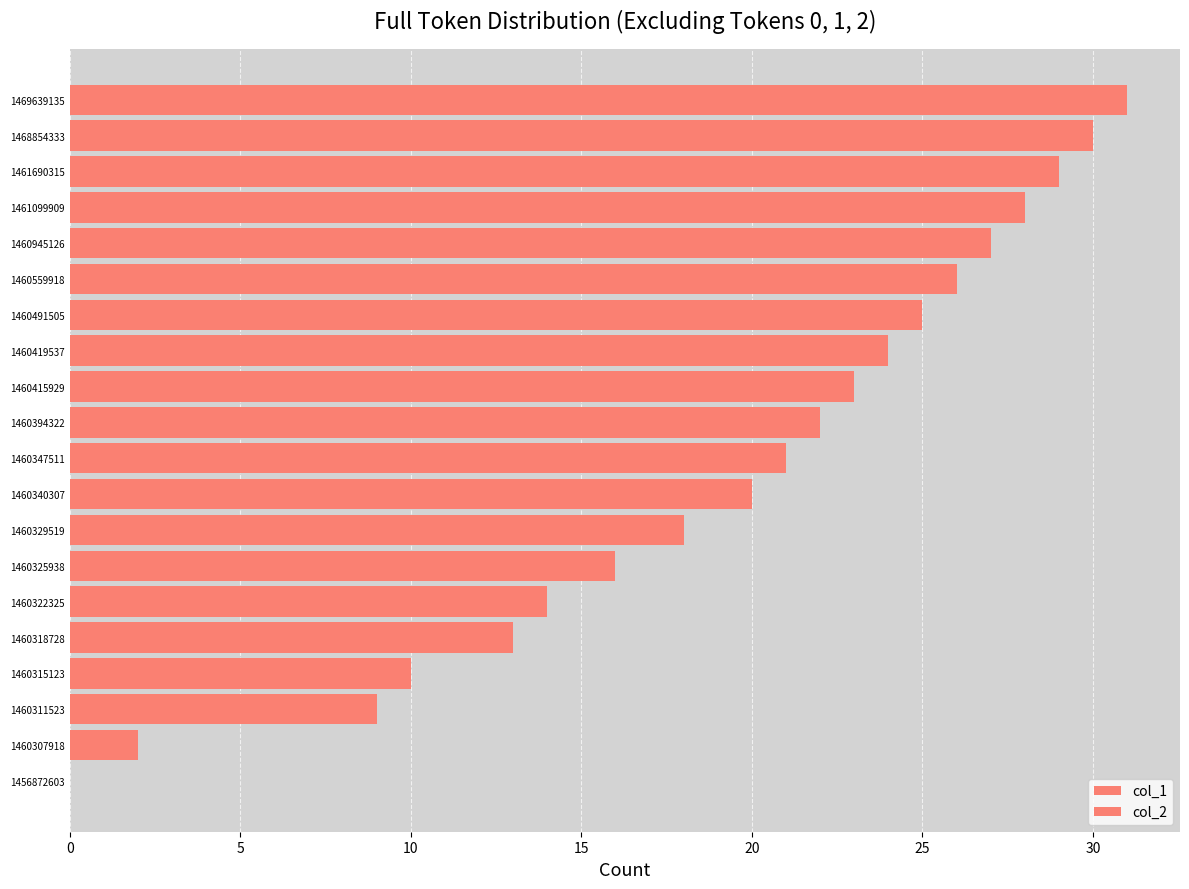

Which label corresponds to the largest value in the chart?

1469639135